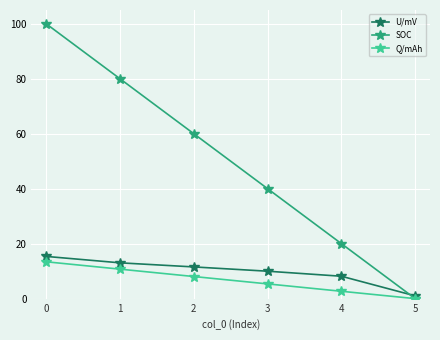

What is the total value across all series at 4?

30.8